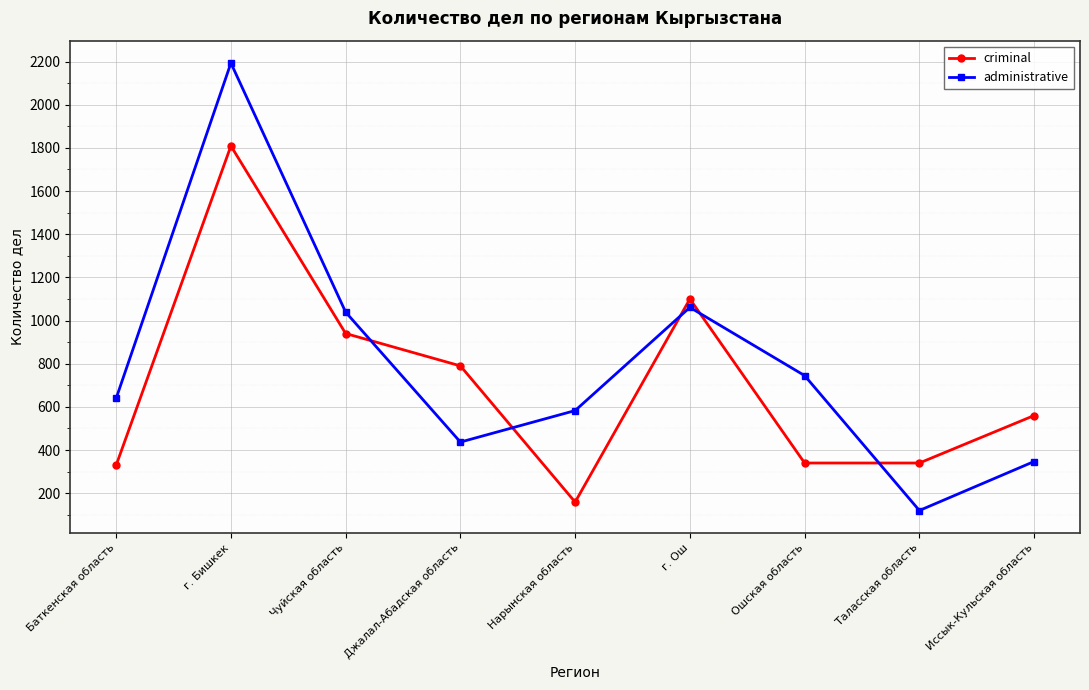

What is the label of the 1st point from the left?

Баткенская область